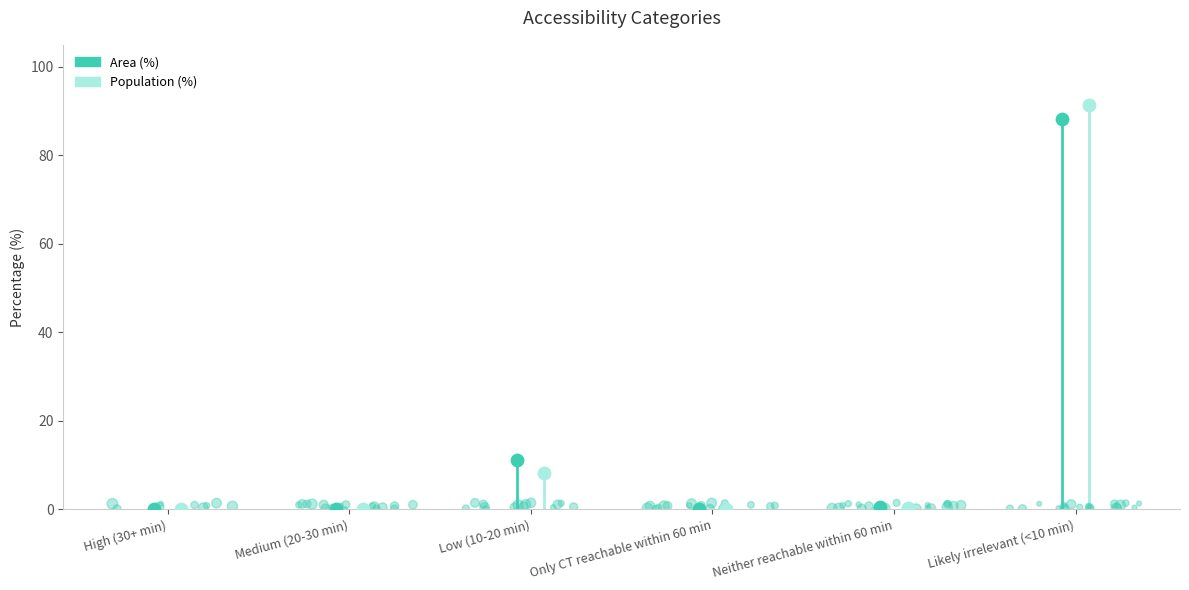

At how many categories does at least one series exceed 21?

1